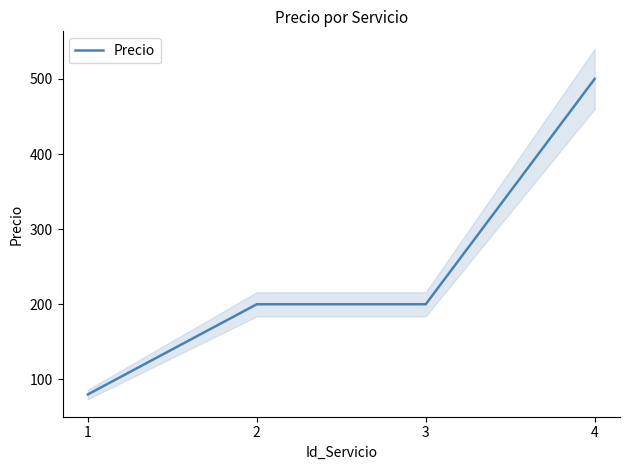

What is the sum of all values?

980